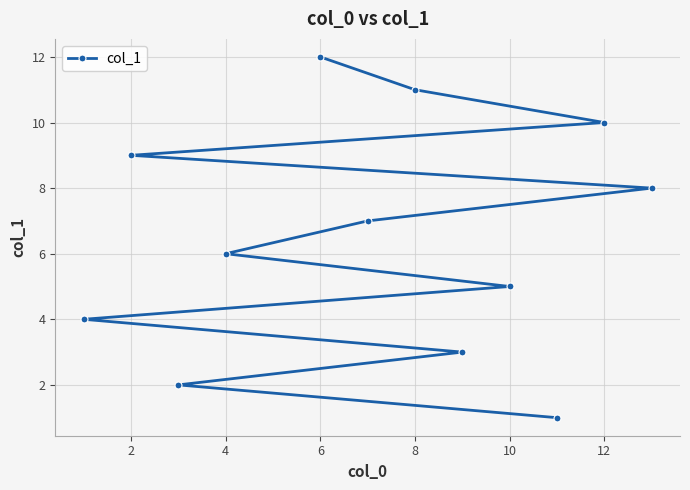

What is the difference between the maximum and minimum values?

11